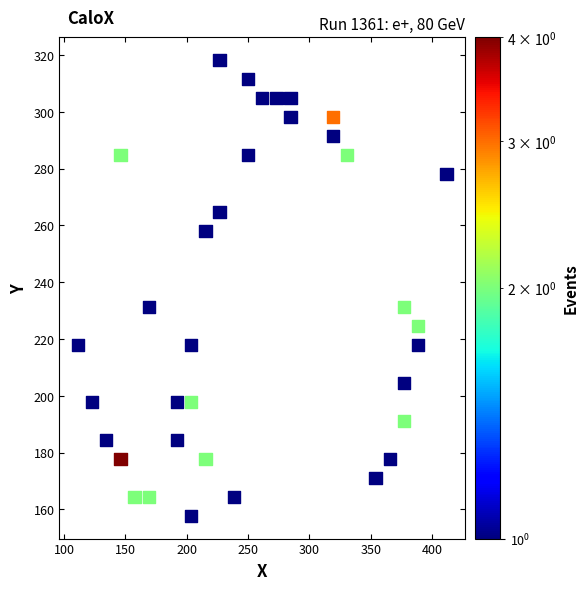

What is the range of X values (max minus min)?

300.3